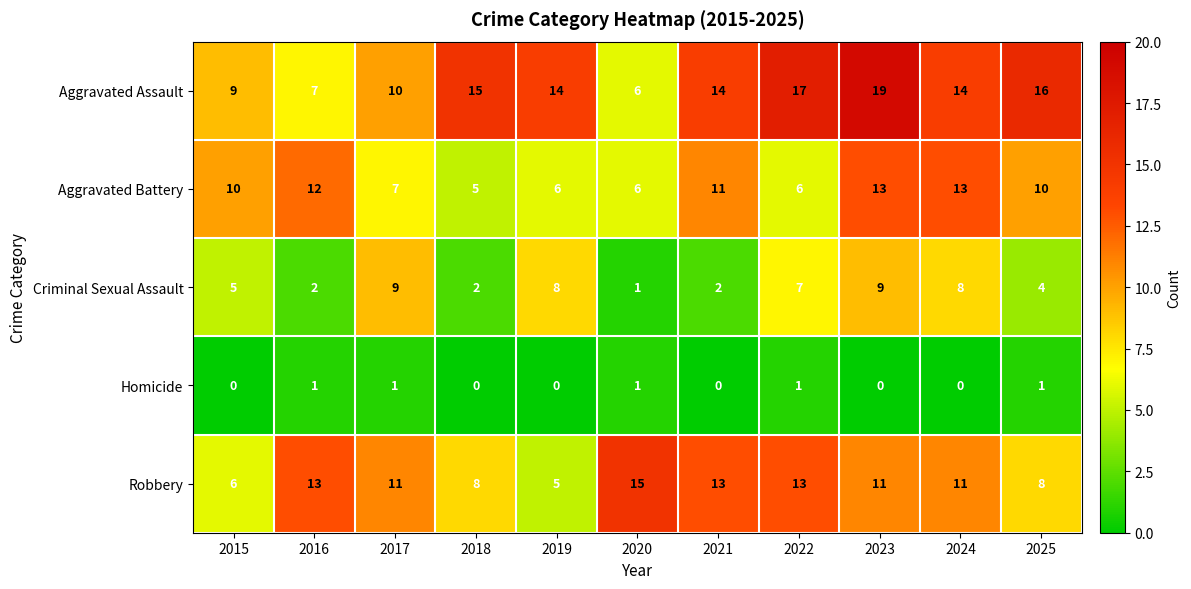

Is it true that Robbery equals 11 at 2023?

True